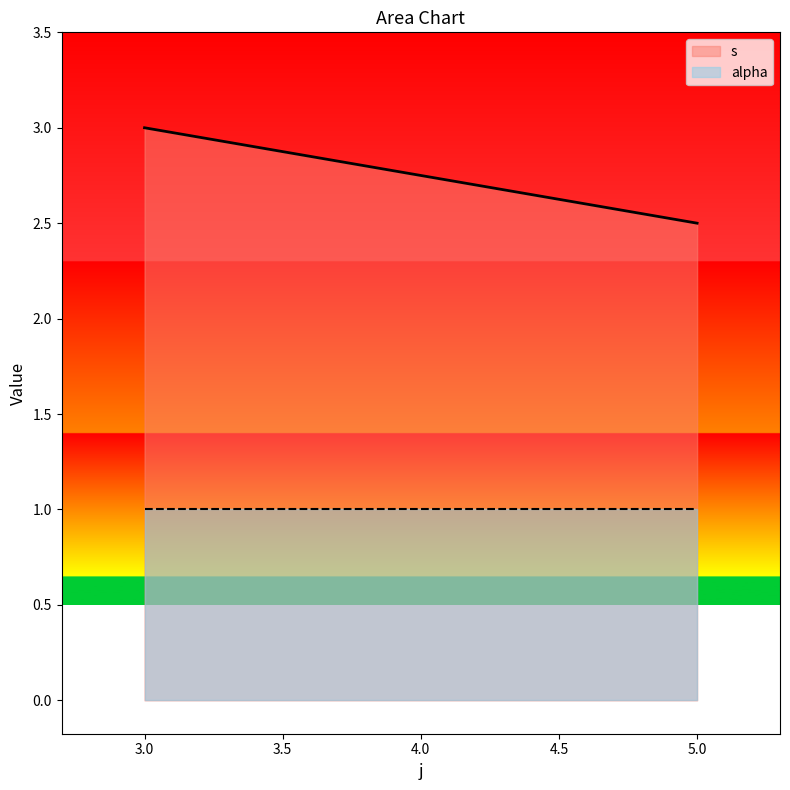

List the series in order of their peak value, highest first.

s, alpha